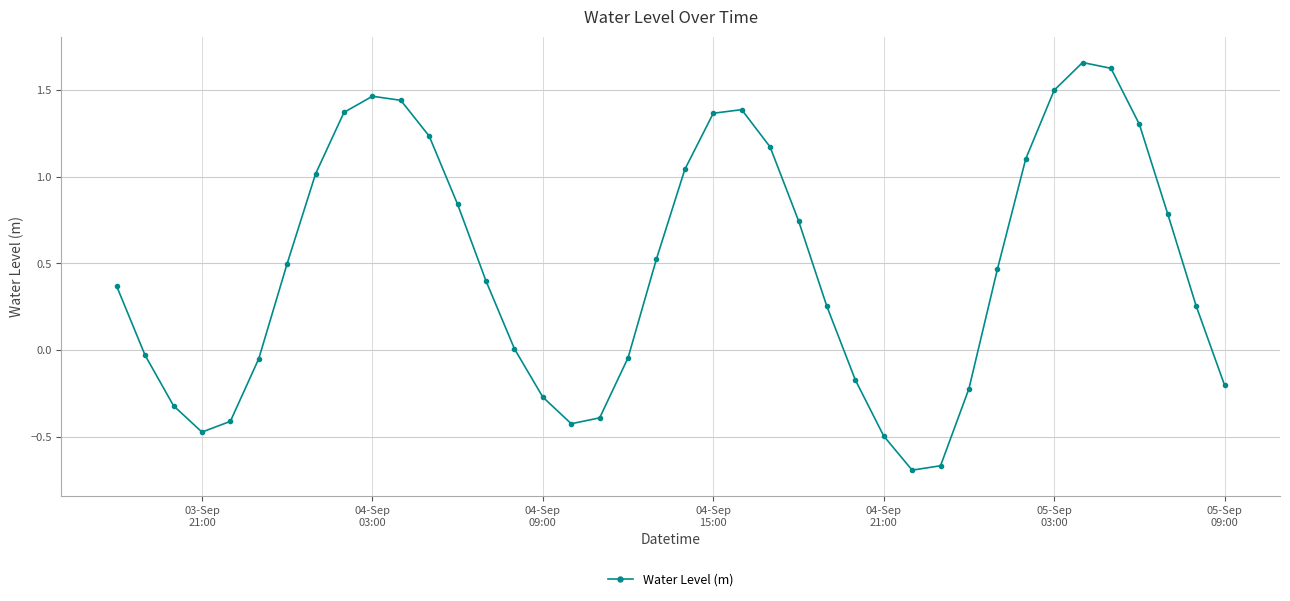

True or false: the data has more than 0 interior local peaks.

True